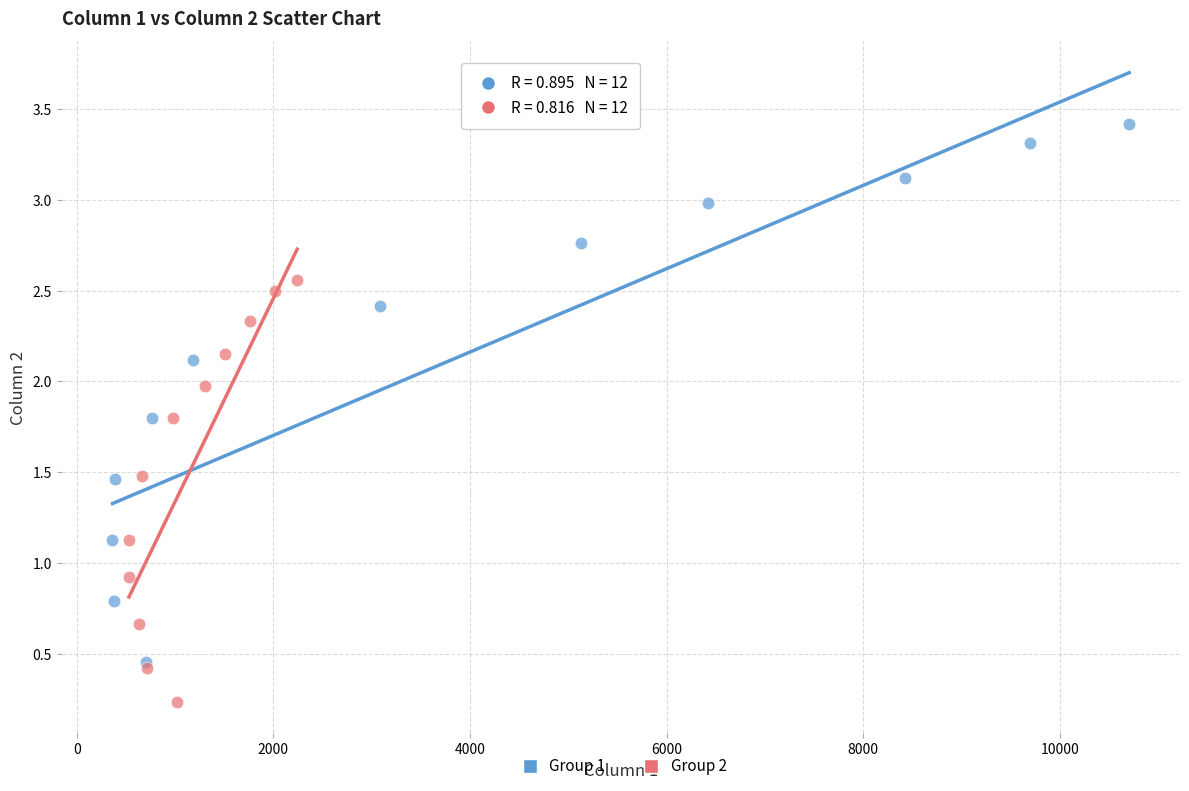

Which series contains the lowest Y value?

Group 2